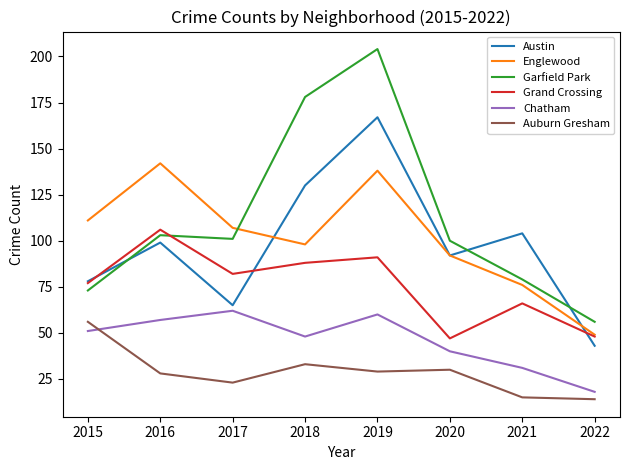

How many interior local peaks does the Chatham series have?

2